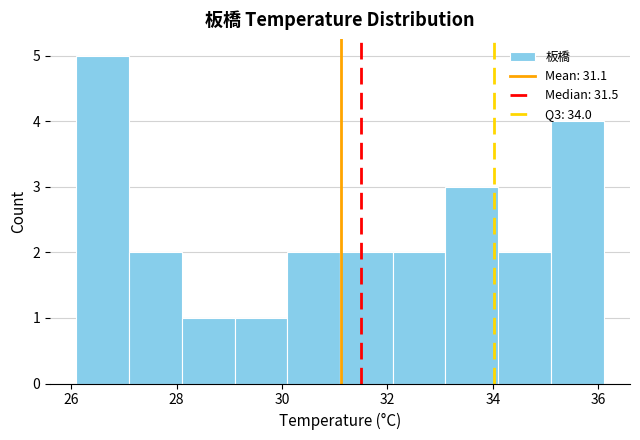

What is the height of the bar covering 33.1 to 34.1 on the x-axis? Neither the bar edges nor the heights are printed on the chart, so give them approximately, as read against the axes.

3